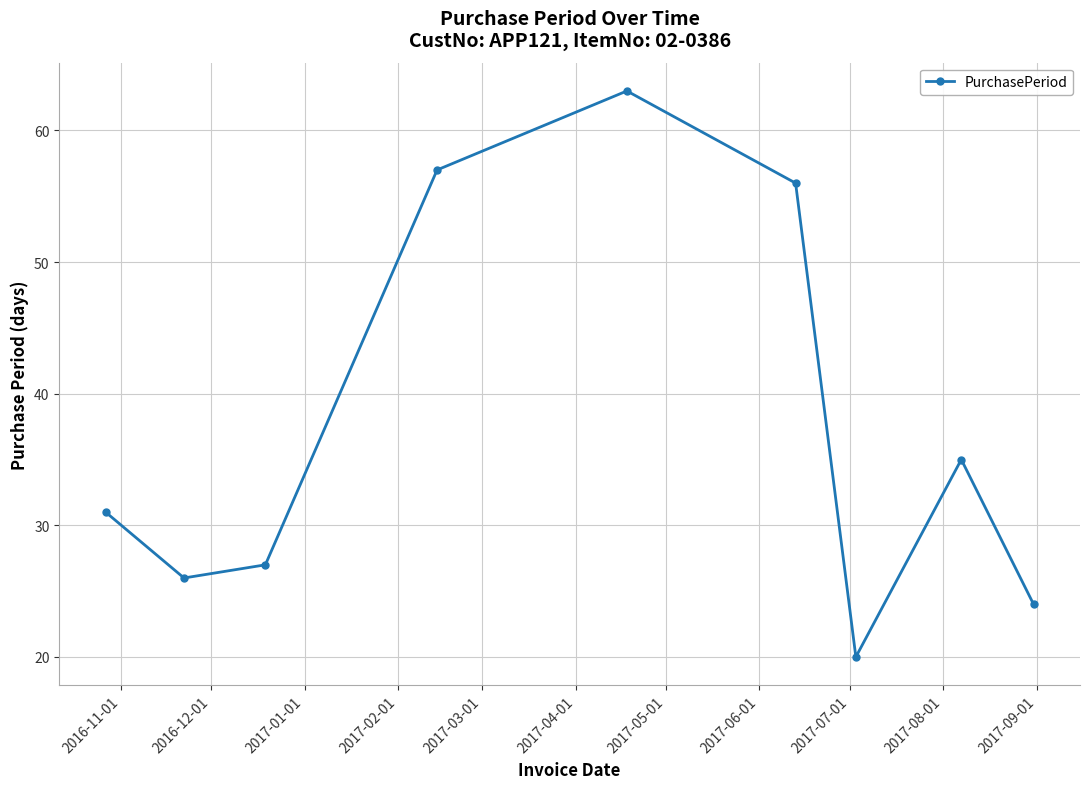

Count the number of categories in the chart.

9